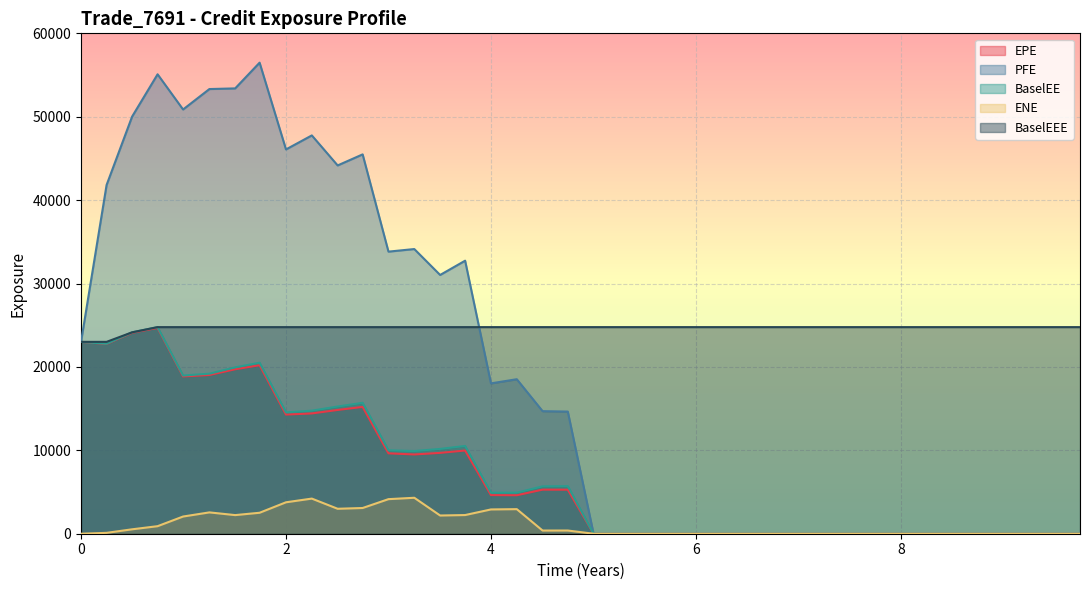

At which label does BaselEE reach its minimum?

5.00115